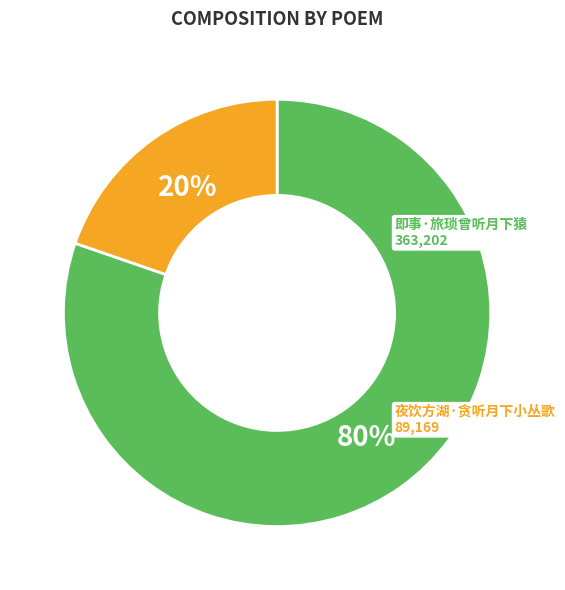

Between 即事·旅琐曾听月下猿 and 夜饮方湖·贪听月下小丛歌, which is larger?

即事·旅琐曾听月下猿